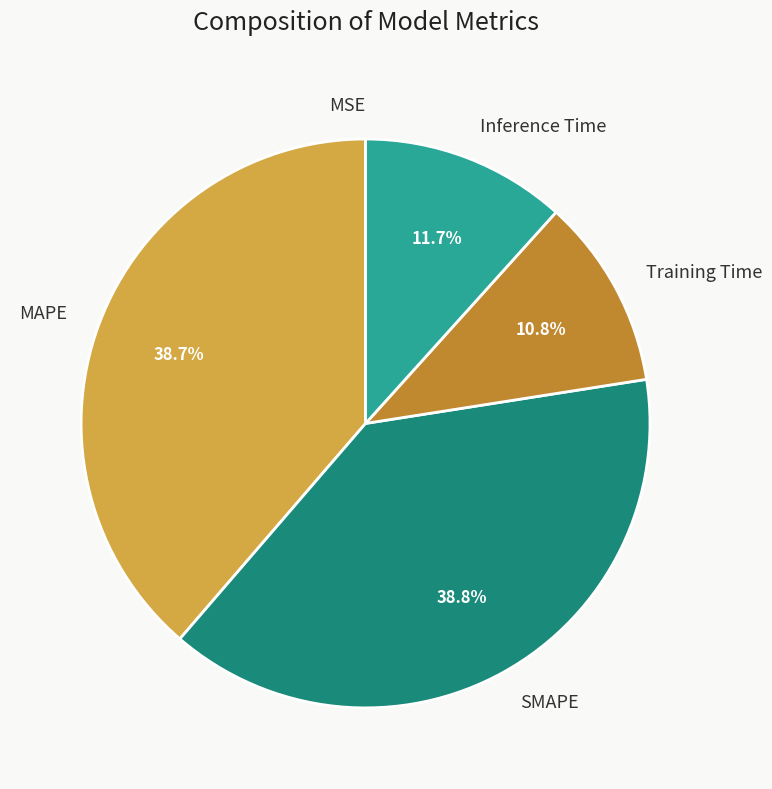

Does any single category account for the majority?

No